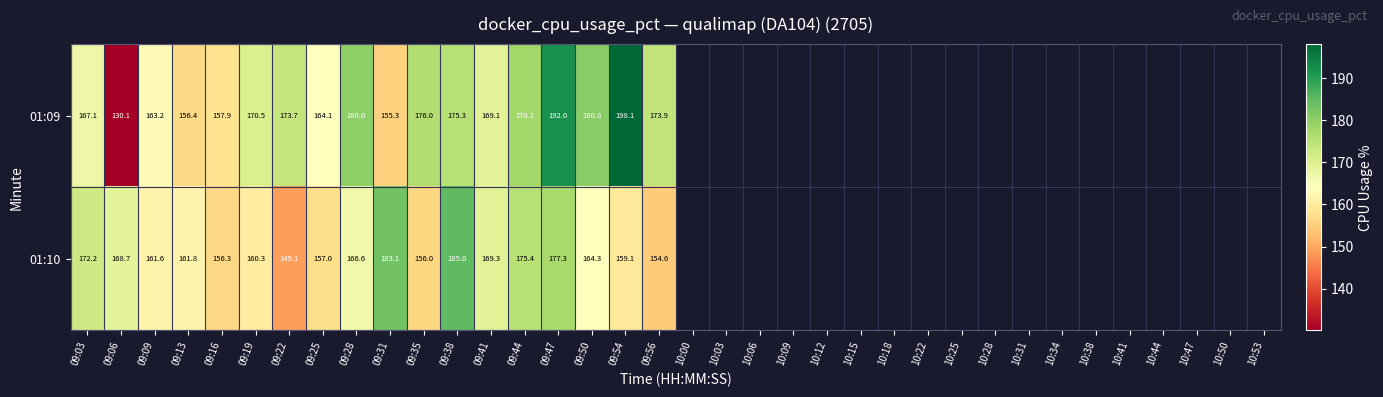

What is the spread (max minus min) of values at 09:31?

27.8